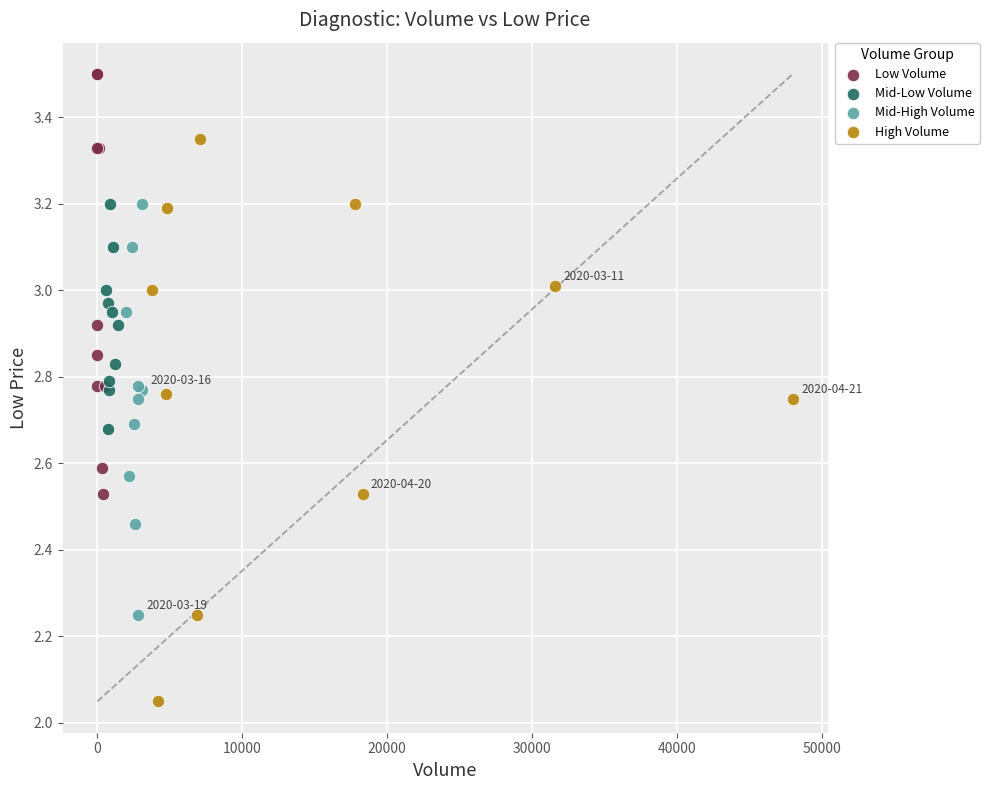

What are all the series names shown in the legend?

Low Volume, Mid-Low Volume, Mid-High Volume, High Volume